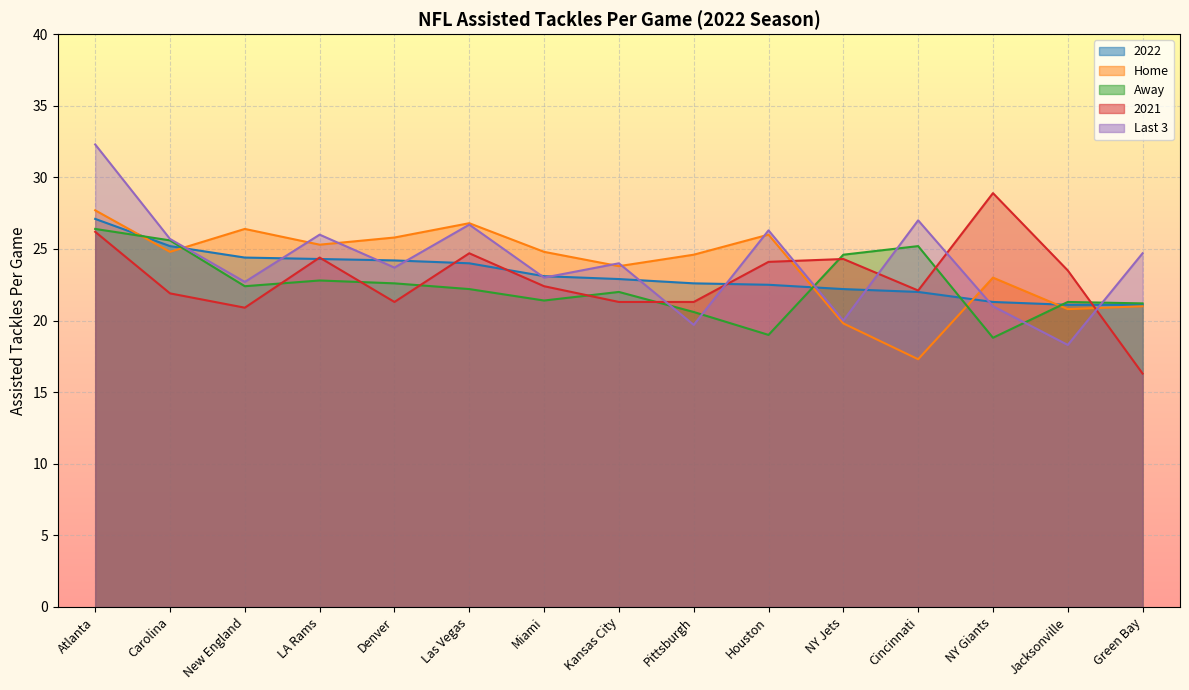

How many intersections are there between Last 3 and Home?

8